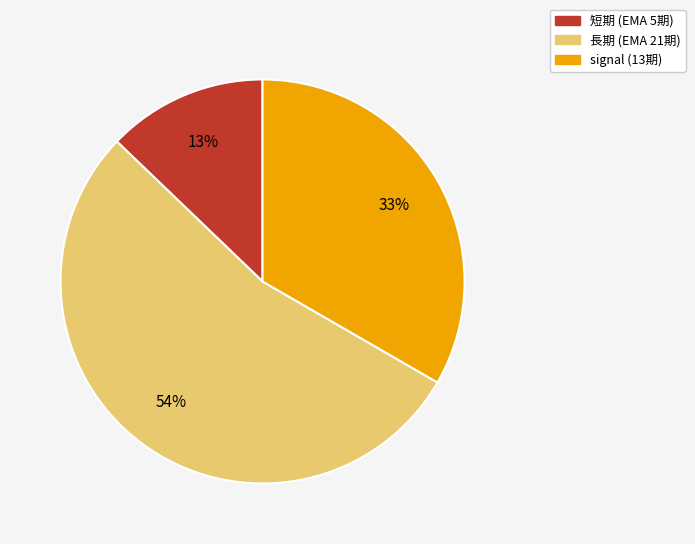

Is there a majority slice in this chart?

Yes